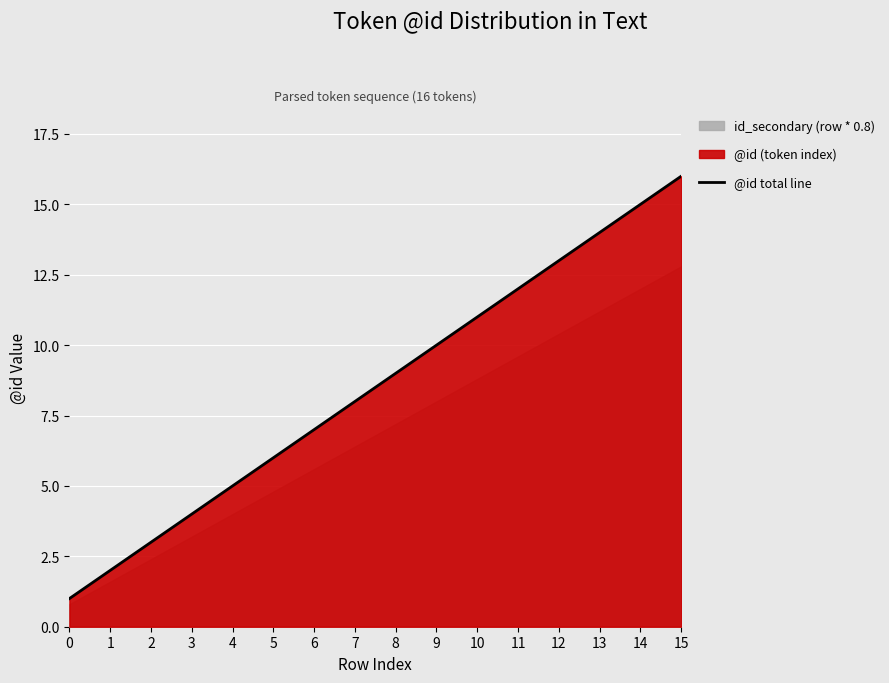

Reading left to right, transcribe all the data shown in this chart.

0=1	1=2	2=3	3=4	4=5	5=6	6=7	7=8	8=9	9=10	10=11	11=12	12=13	13=14	14=15	15=16